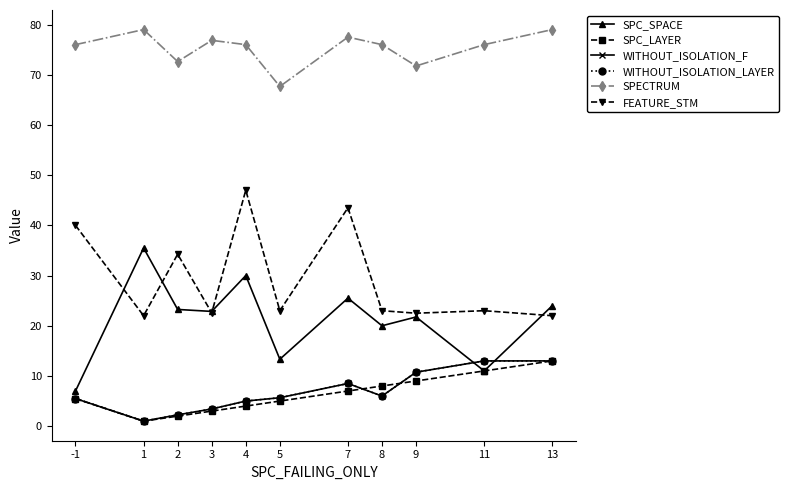

How many interior local peaks does the WITHOUT_ISOLATION_LAYER series have?

1